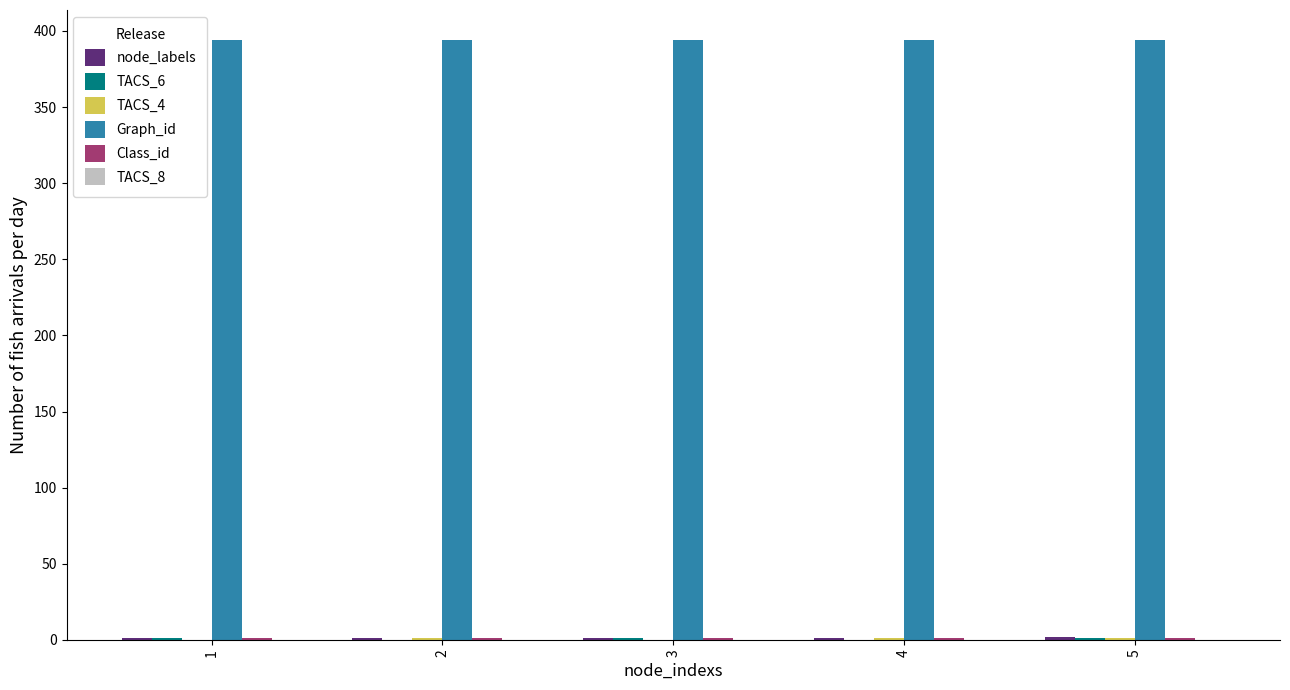

Count the number of categories in the chart.

5